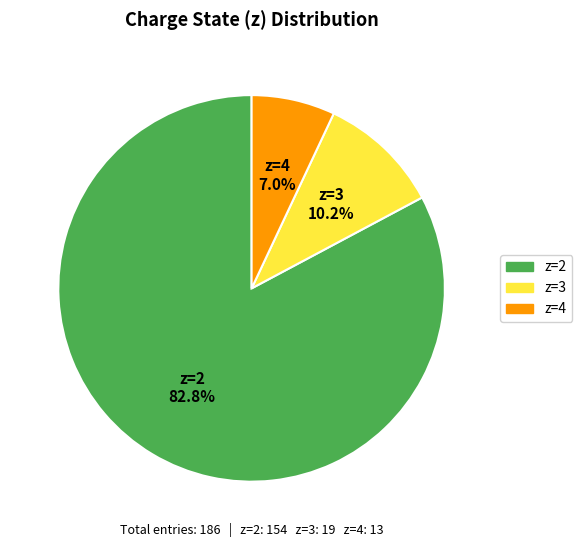

Rank the categories by value from lowest to highest.

z=4, z=3, z=2